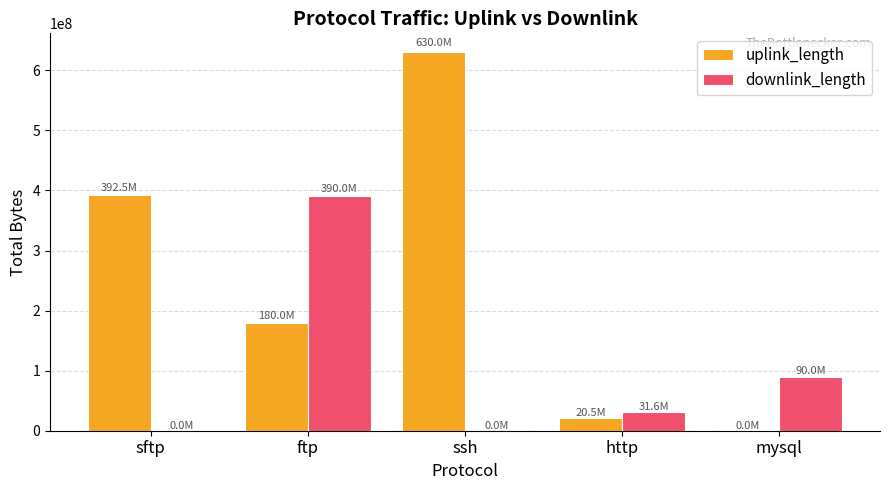

Which series changed the most between sftp and ssh?

uplink_length